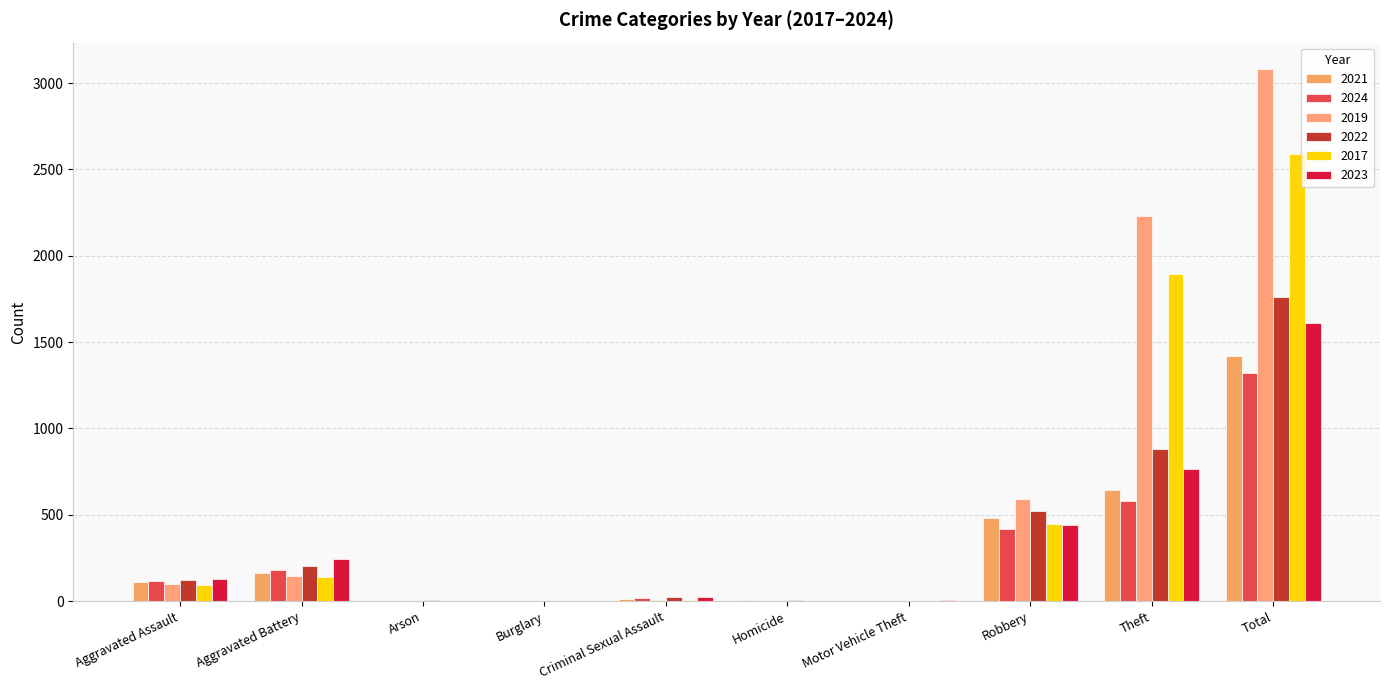

What is the label of the 5th bar from the left?

Criminal Sexual Assault